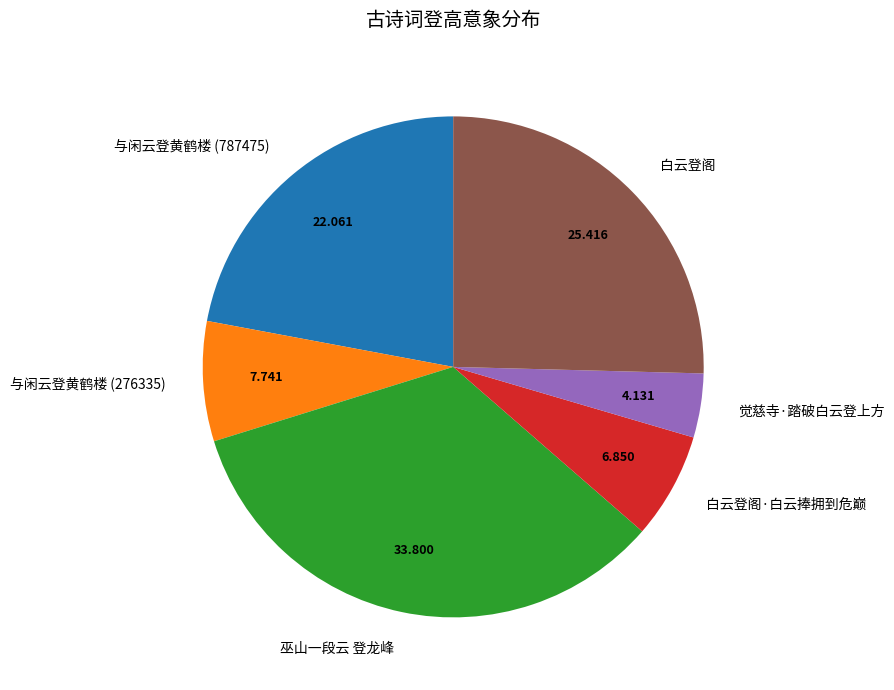

Which category has the biggest portion of the pie?

巫山一段云 登龙峰